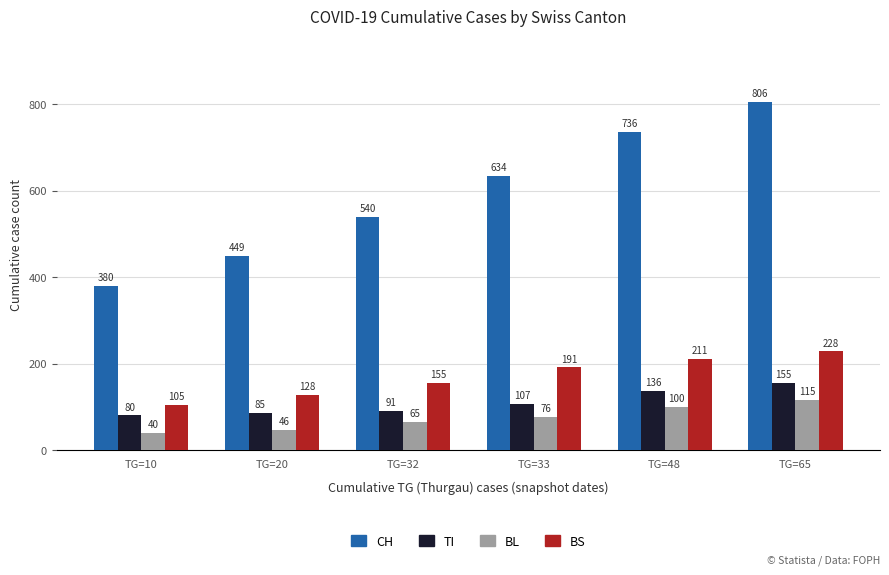

How many bars are there in each group?

4